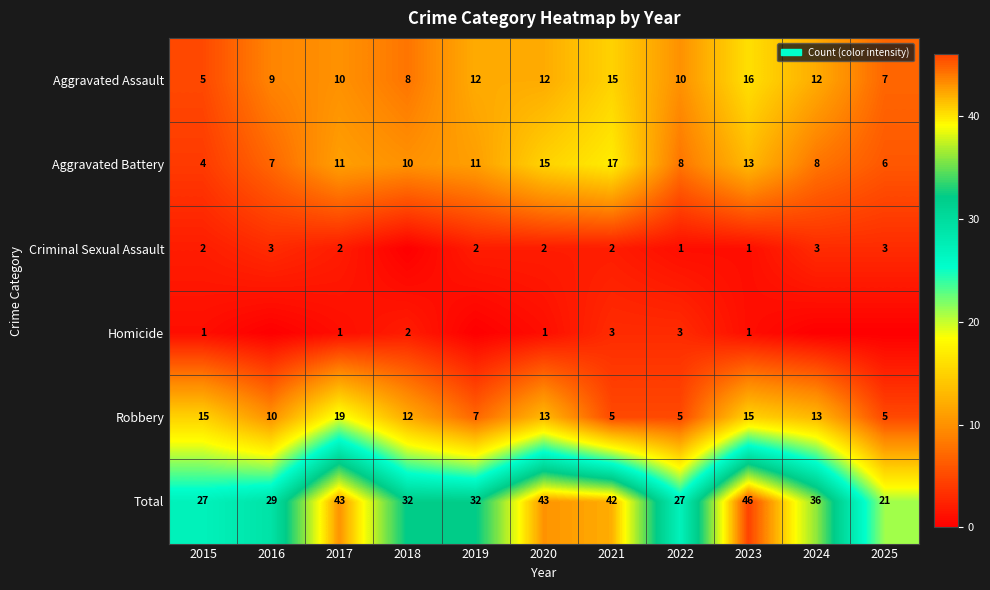

Between 2015 and 2021, which series saw the biggest shift?

Total